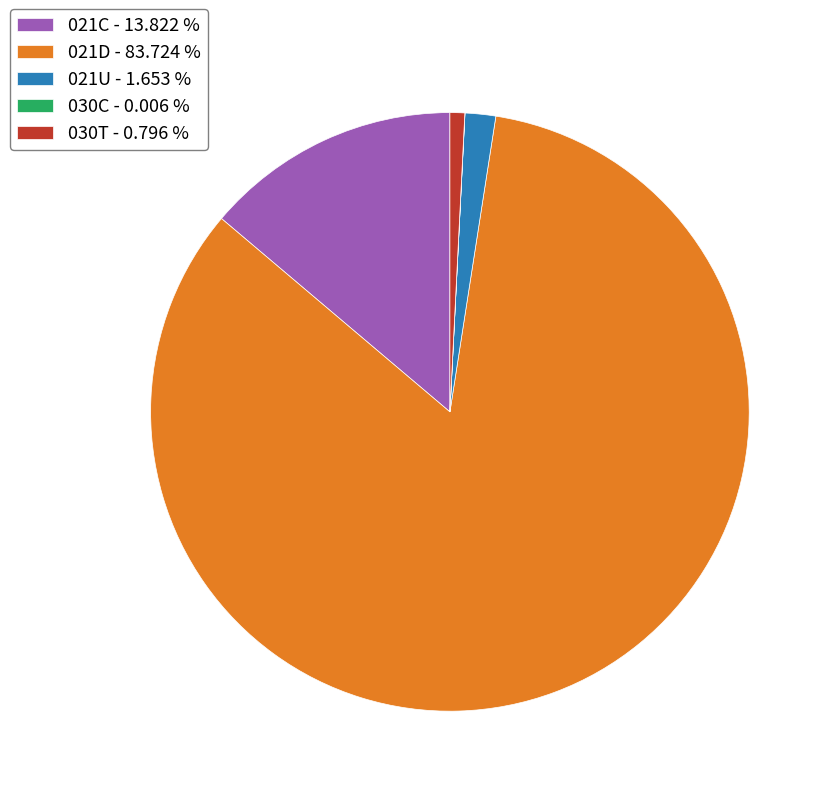

Does any single category account for the majority?

Yes